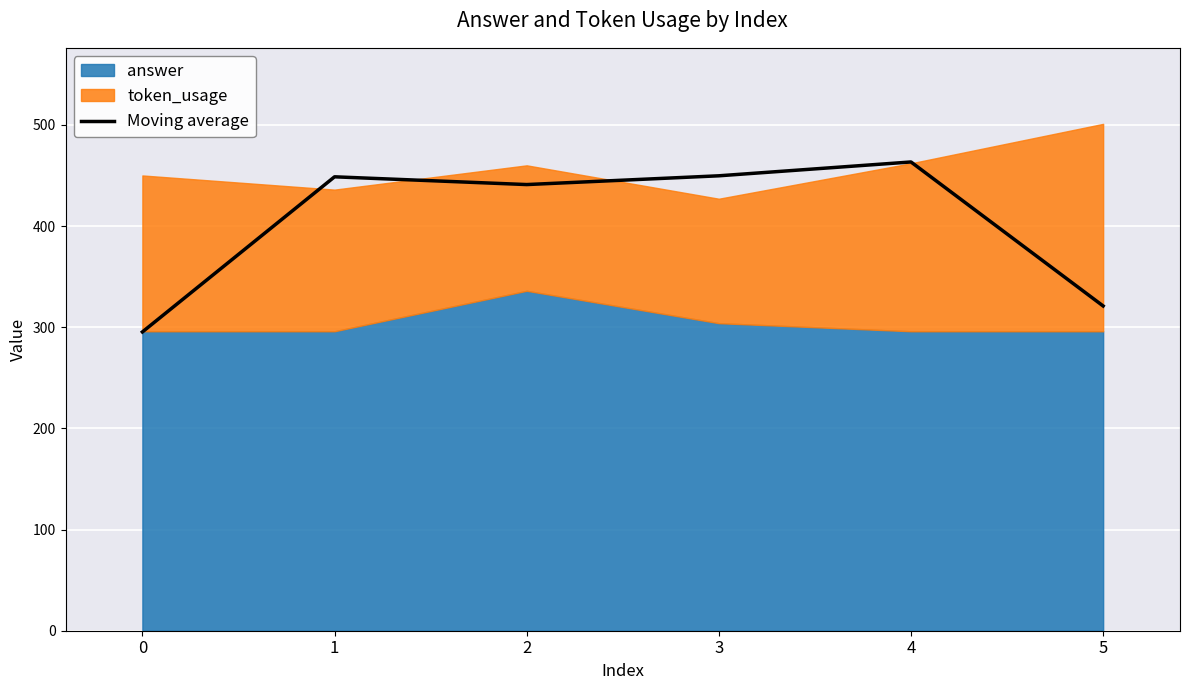

What is the approximate value at 3?

449.7